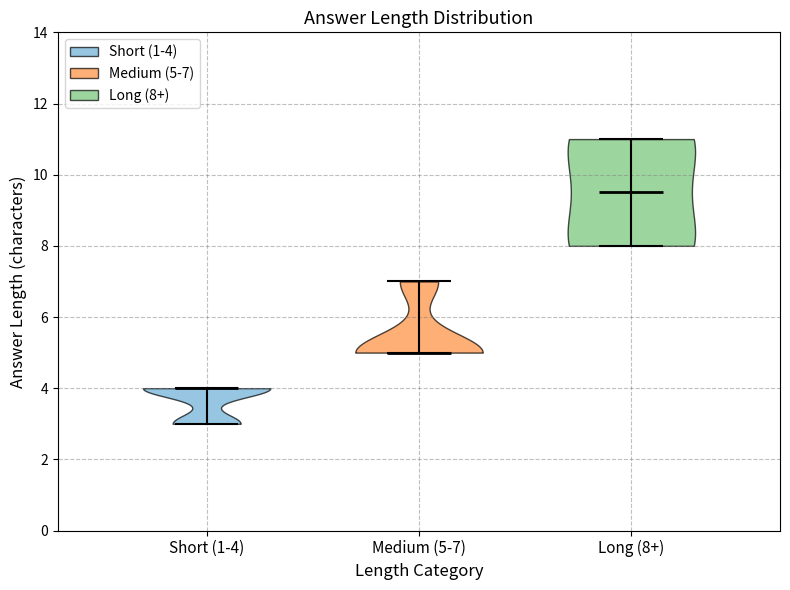

Reading left to right, read every violin against the y-axis: where its median line is, and the lowest and highest points it reaches. The values are not printed on the chart, so give them approximately, as read against the axis.

Short (1-4): median line 4.0, lowest point 3.0, highest point 4.0
Medium (5-7): median line 5.0, lowest point 5.0, highest point 7.0
Long (8+): median line 9.6, lowest point 8.0, highest point 11.0